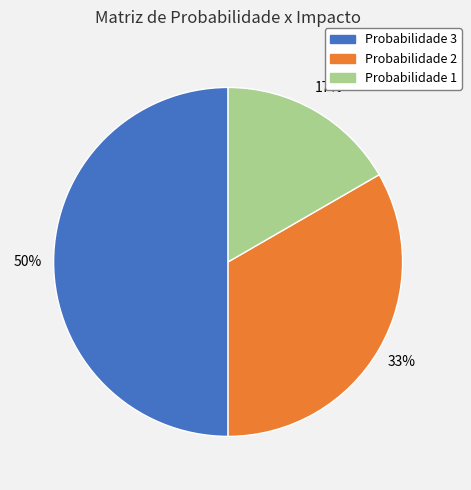

Does Probabilidade 1 represent more than half of the total?

No